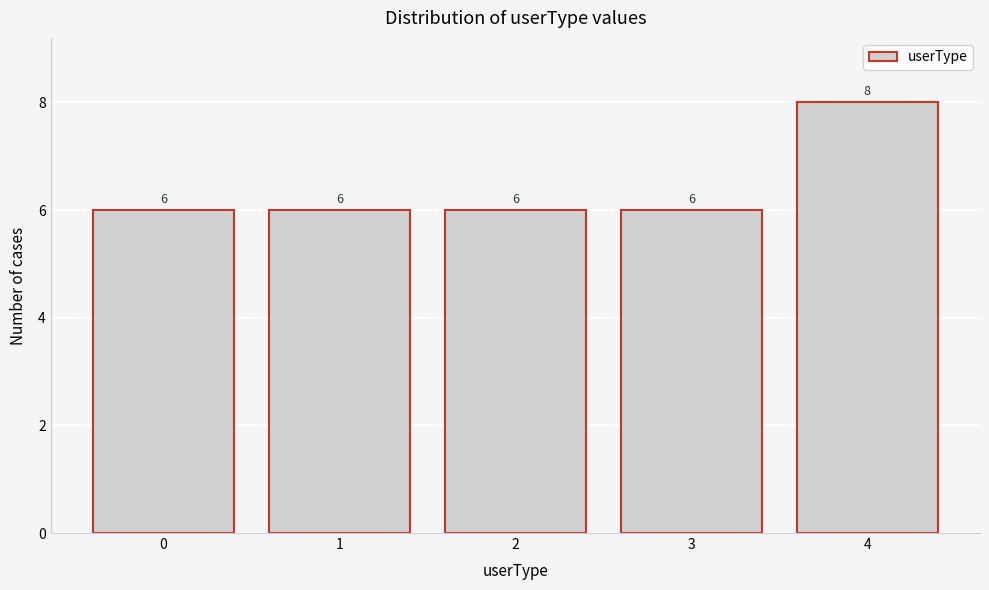

Reading left to right, extract all data points from this chart.

0=6	1=6	2=6	3=6	4=8